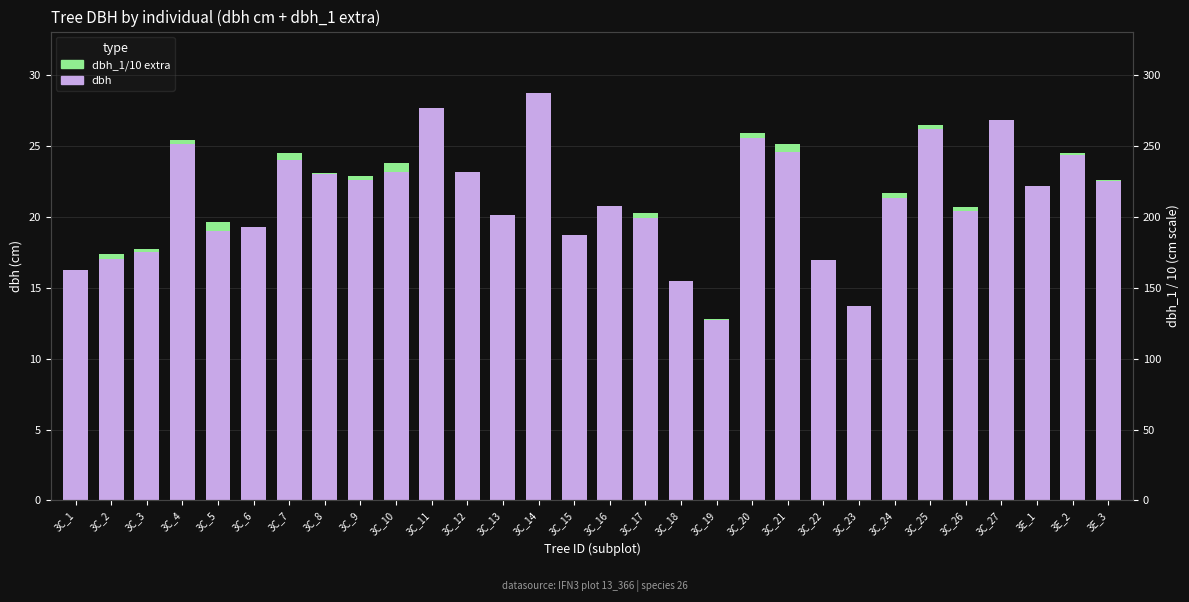

What position from the right is 3C_24?

7